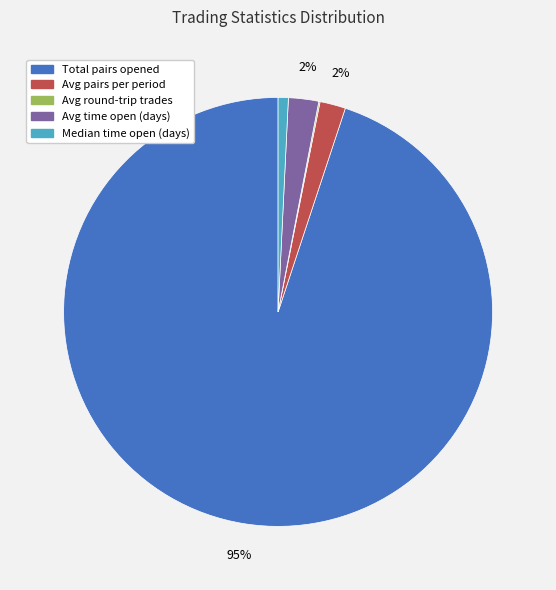

The Median time open (days) slice represents 12% of the pie. True or false?

False